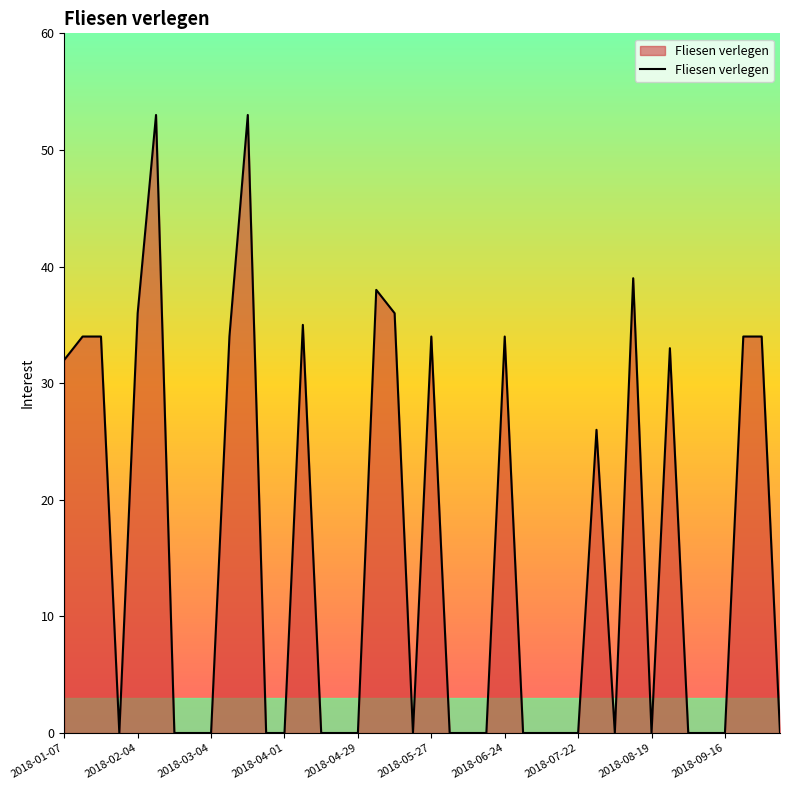

What is the greatest value displayed?

53